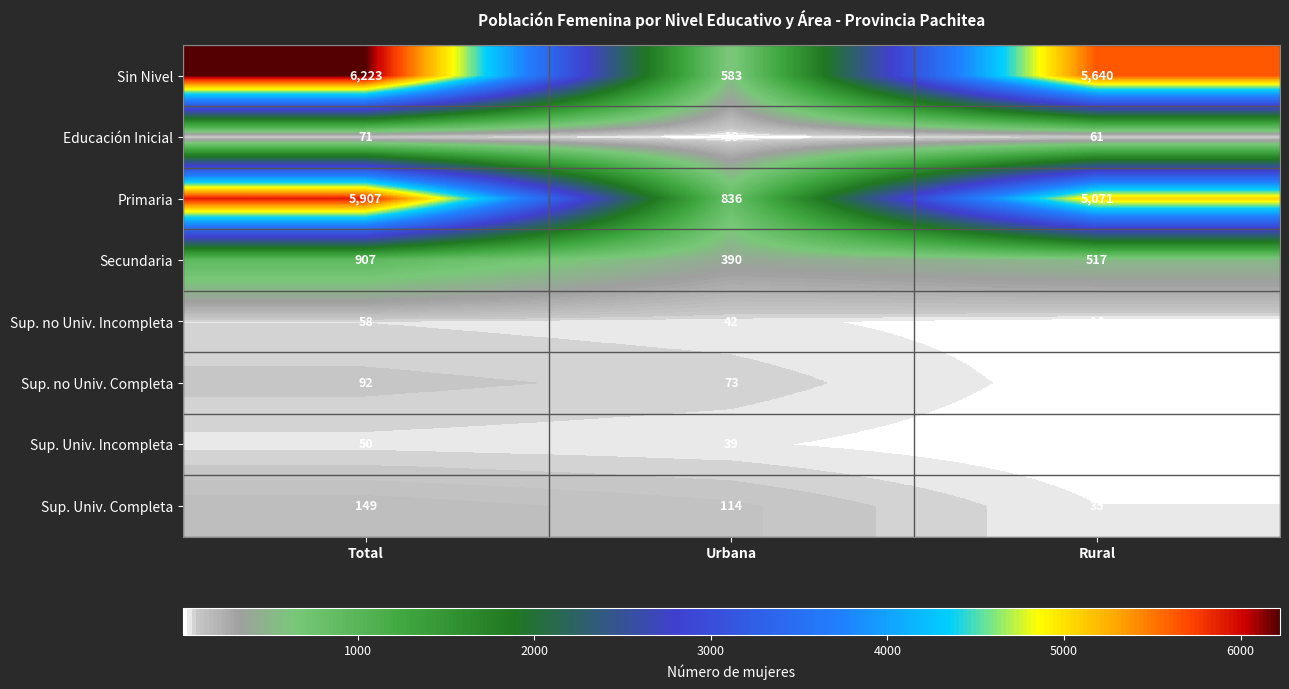

At which label does Primaria reach its minimum?

Urbana